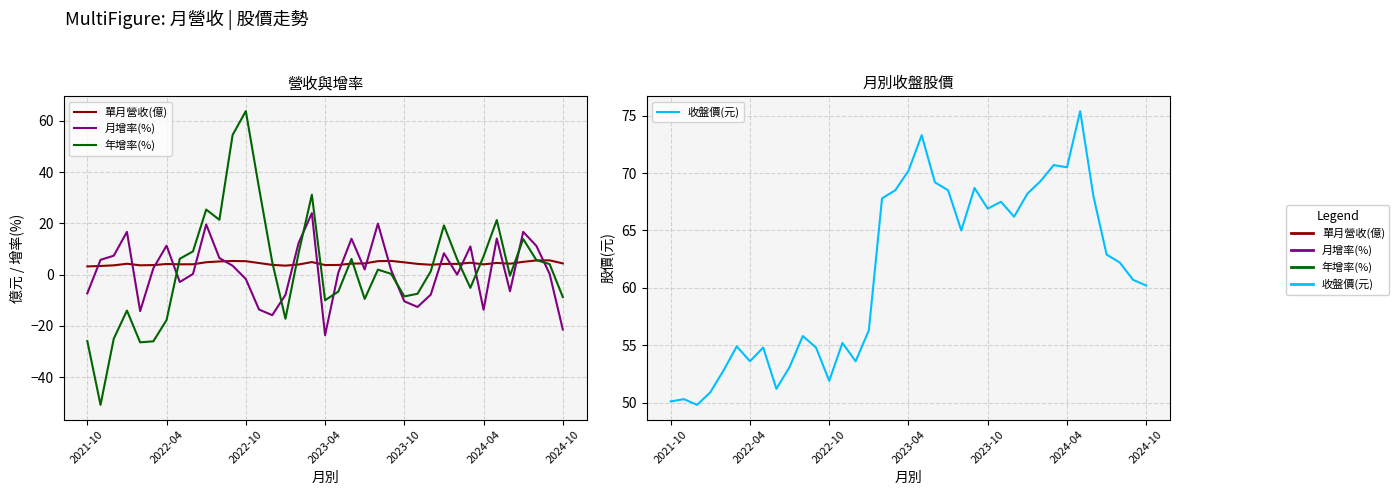

True or false: 收盤價(元) and 單月營收(億) cross at least once.

False